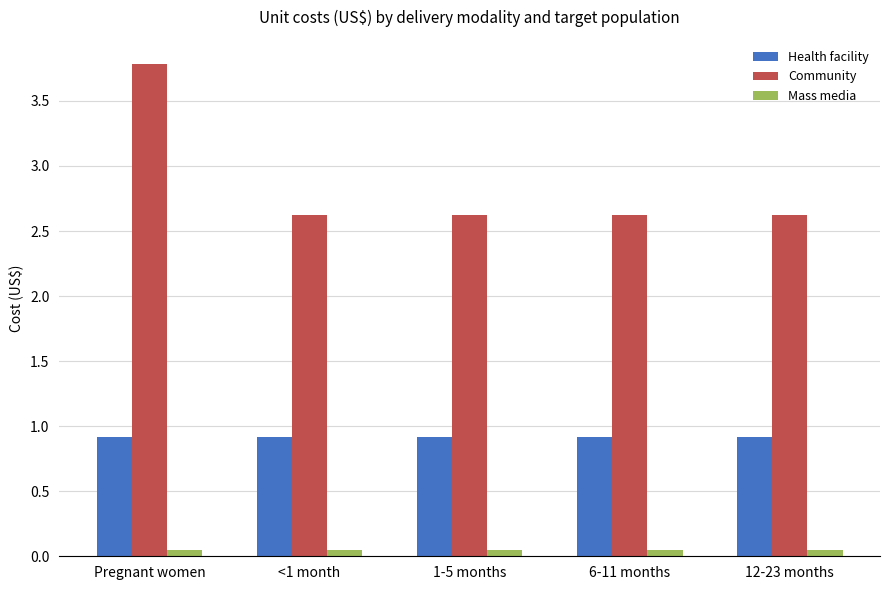

At Pregnant women, list the series in order from largest to smallest.

Community, Health facility, Mass media